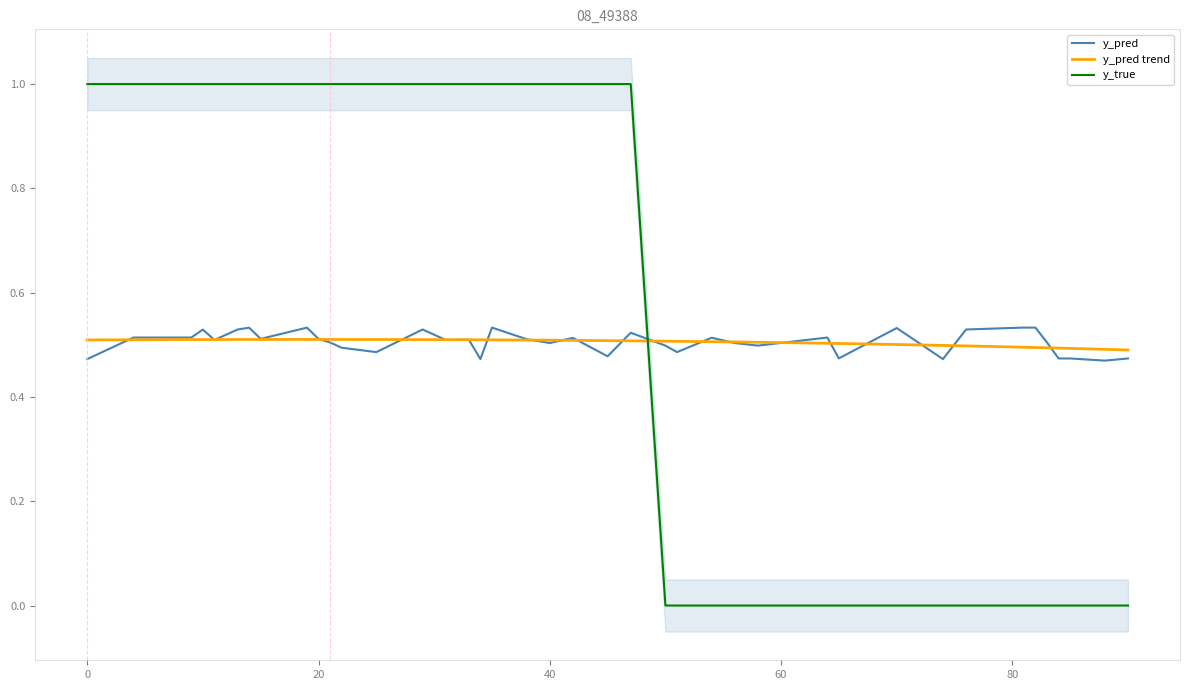

In y_pred, how many points are lower than both neighbors (excluding endpoints)?

11